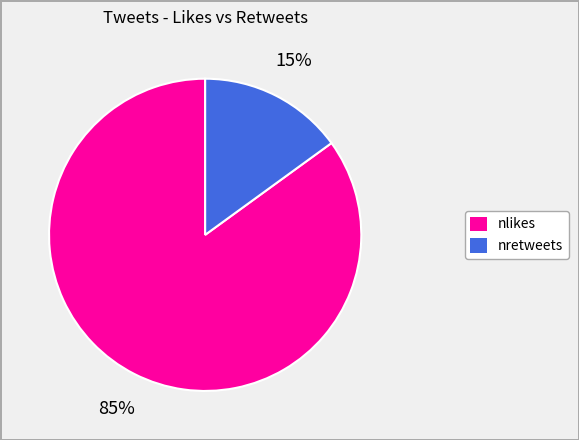

To the nearest percent, what is the average slice percentage?

50%